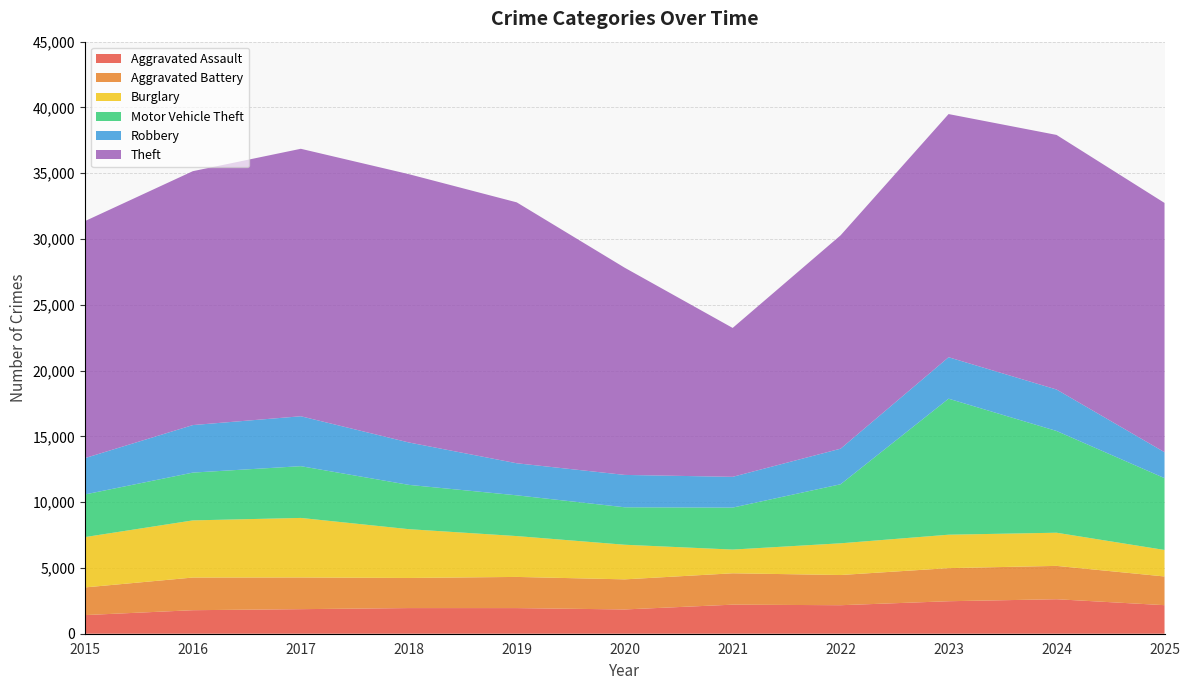

Reading left to right, list all the values displayed in this chart.

Aggravated Assault: 2015=1416	2016=1788	2017=1867	2018=1949	2019=1948	2020=1845	2021=2209	2022=2167	2023=2470	2024=2622	2025=2170
Aggravated Battery: 2015=2102	2016=2482	2017=2409	2018=2289	2019=2369	2020=2287	2021=2384	2022=2295	2023=2515	2024=2534	2025=2182
Burglary: 2015=3826	2016=4344	2017=4525	2018=3709	2019=3105	2020=2631	2021=1803	2022=2411	2023=2541	2024=2521	2025=2014
Motor Vehicle Theft: 2015=3241	2016=3633	2017=3934	2018=3367	2019=3097	2020=2848	2021=3190	2022=4488	2023=10338	2024=7734	2025=5460
Robbery: 2015=2762	2016=3612	2017=3794	2018=3224	2019=2437	2020=2460	2021=2339	2022=2704	2023=3151	2024=3151	2025=1972
Theft: 2015=18013	2016=19298	2017=20329	2018=20392	2019=19830	2020=15747	2021=11317	2022=16218	2023=18482	2024=19350	2025=18945